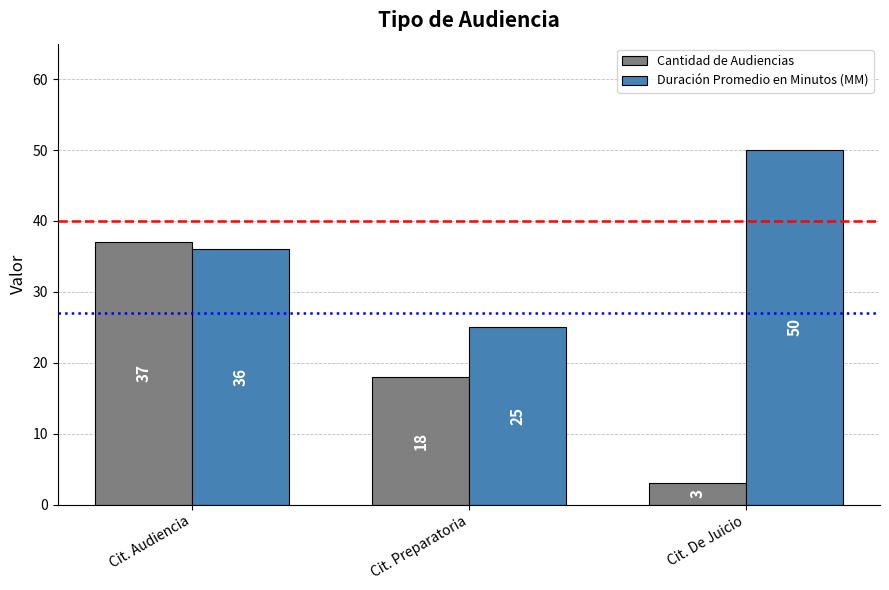

Rank the series at Cit. Preparatoria from lowest to highest value.

Cantidad de Audiencias, Duración Promedio en Minutos (MM)